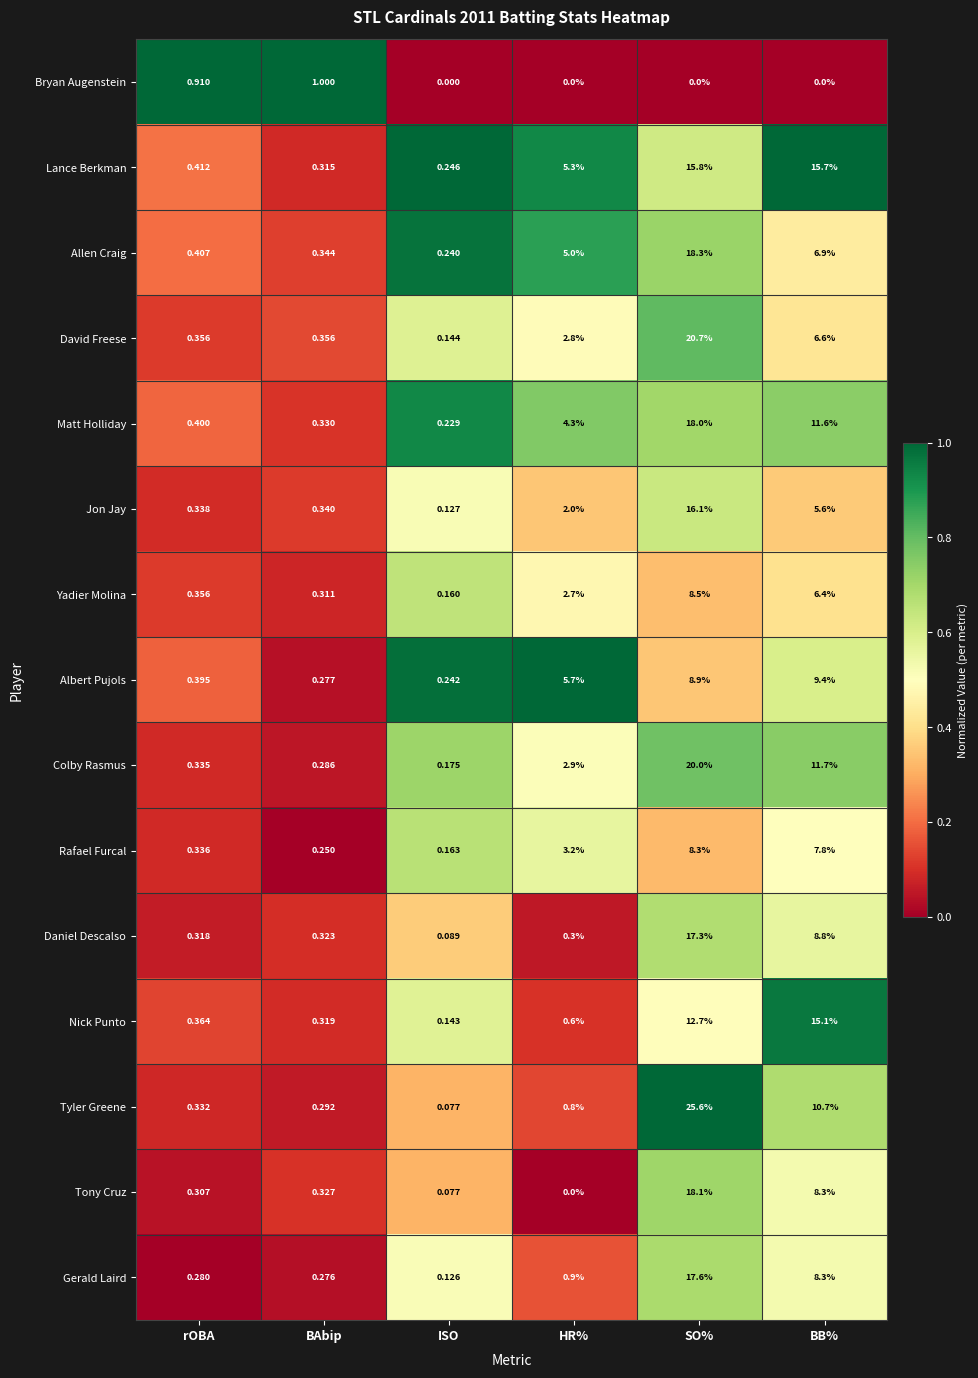

Which series changed the most between rOBA and BAbip?

Albert Pujols